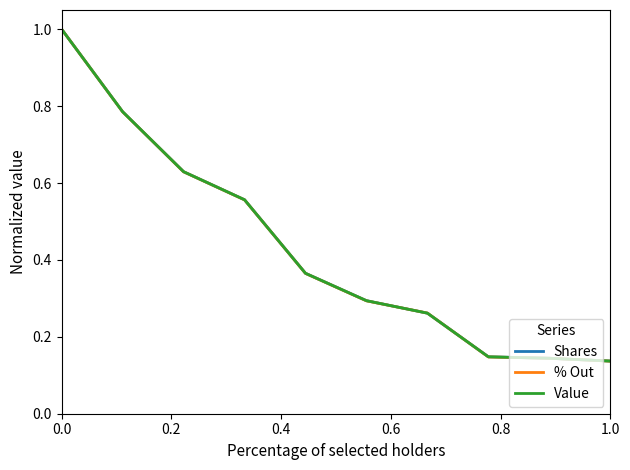

Does the chart have visible grid lines?

No